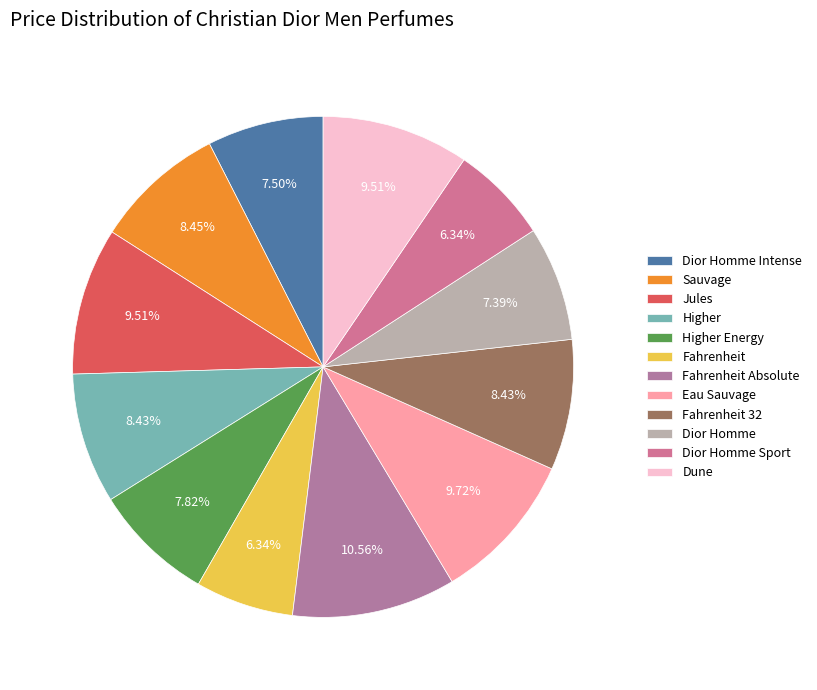

To the nearest percent, what percentage of the pie is Jules?

10%